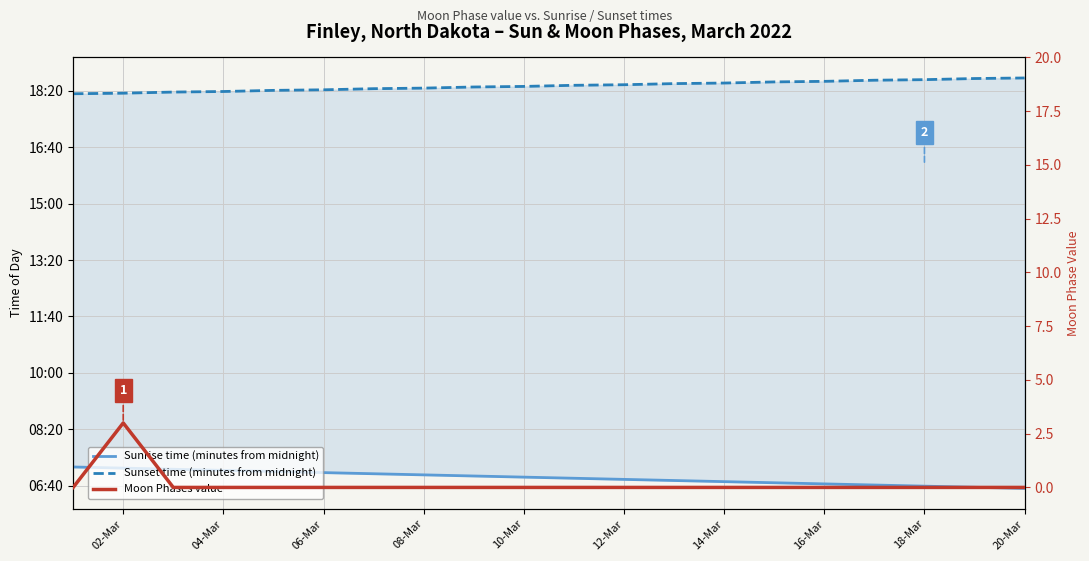

Is the value of Moon Phases value at 16 greater than the value of Sunset time (minutes from midnight) at 12?

No